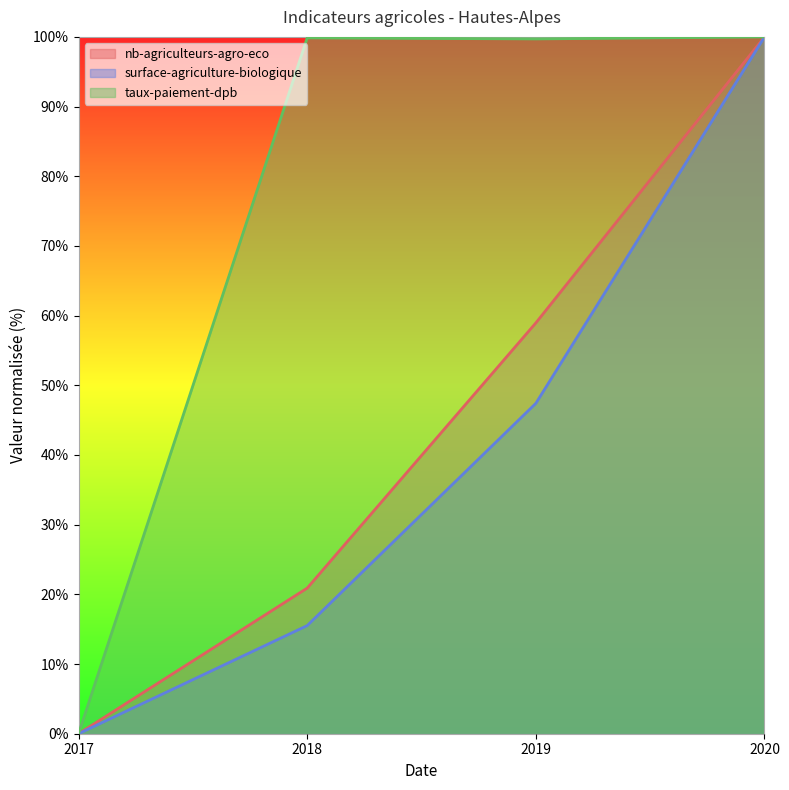

True or false: nb-agriculteurs-agro-eco and surface-agriculture-biologique intersect in this chart.

False